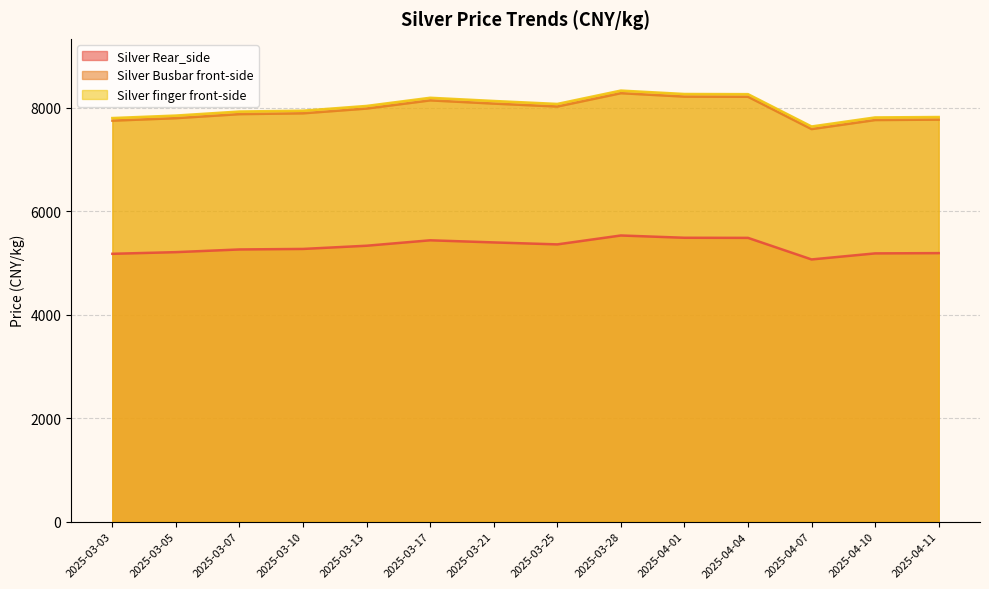

In Silver finger front-side, how many points are lower than both neighbors (excluding endpoints)?

2